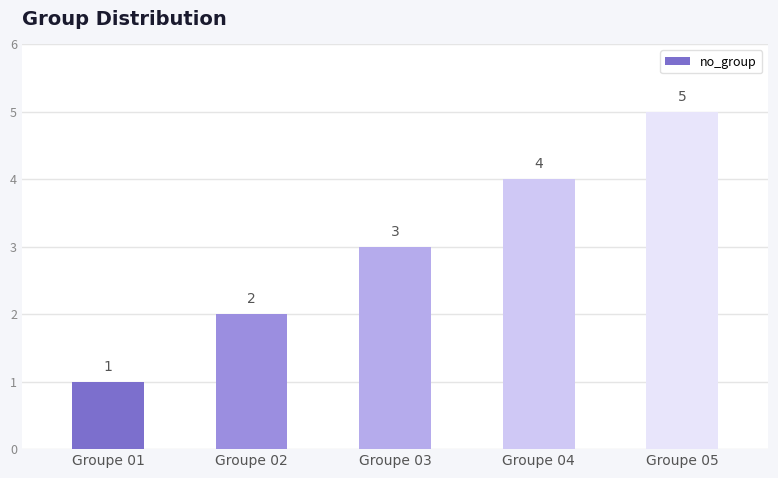

Rank the categories by value from lowest to highest.

Groupe 01, Groupe 02, Groupe 03, Groupe 04, Groupe 05